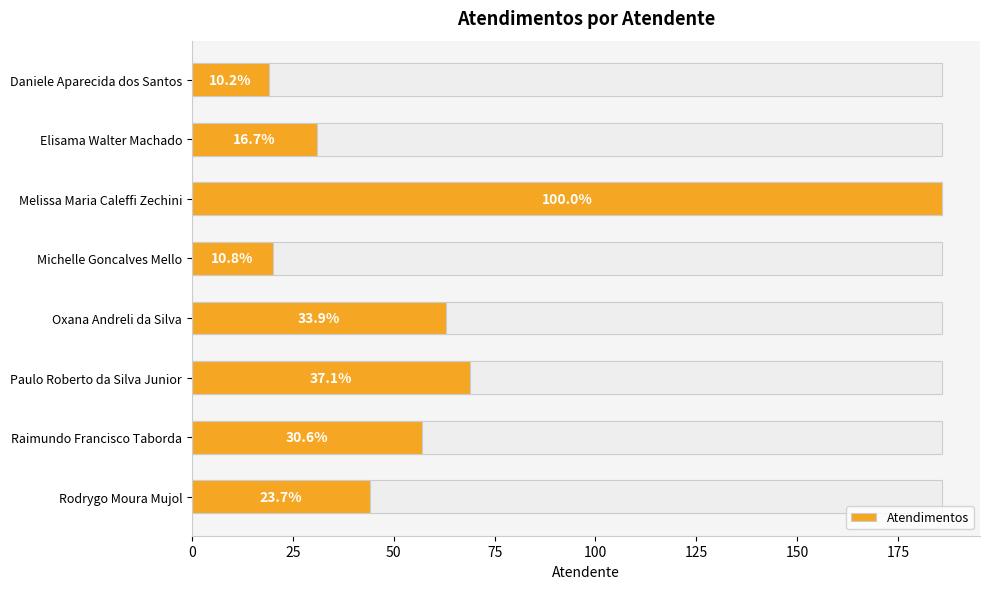

The value at Michelle Goncalves Mello is 35. True or false?

False